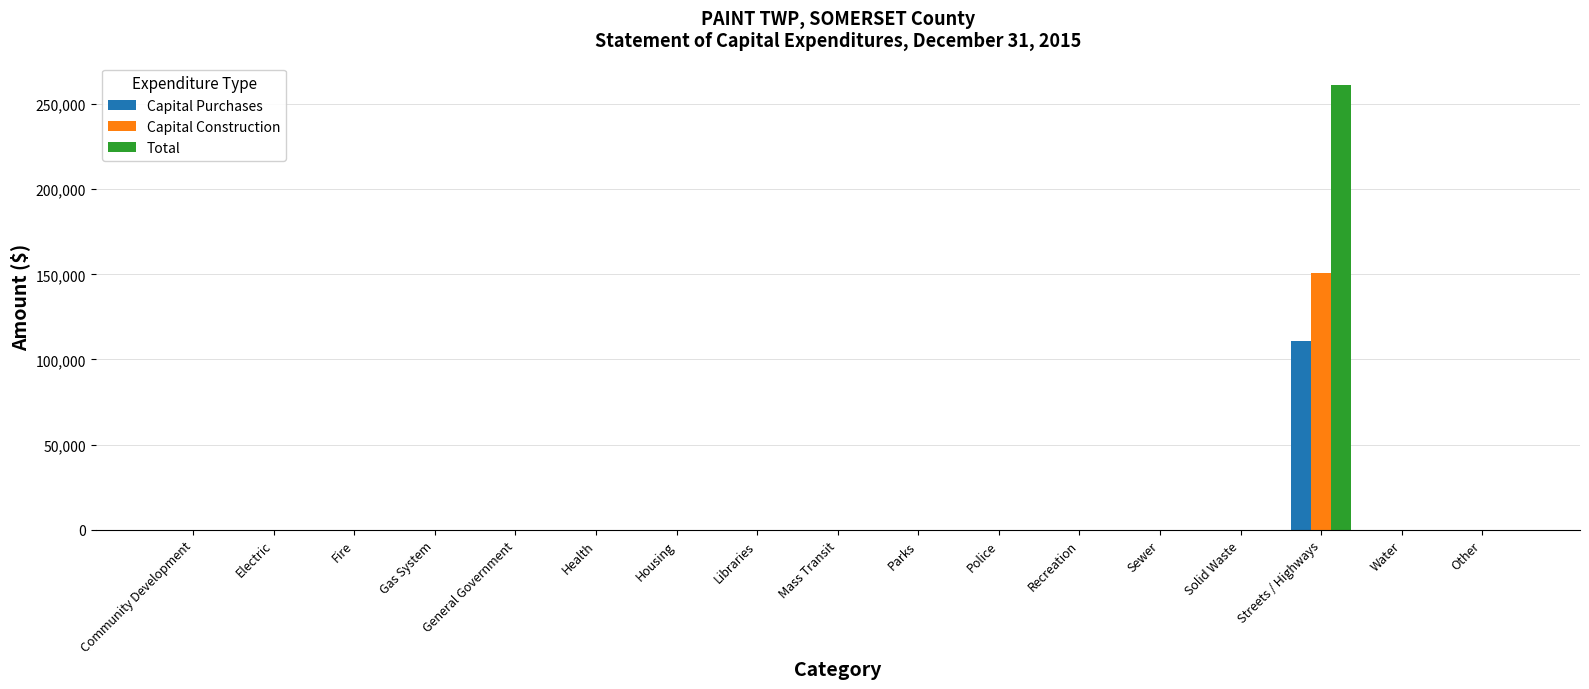

What is the sum of all Capital Construction values?

150547